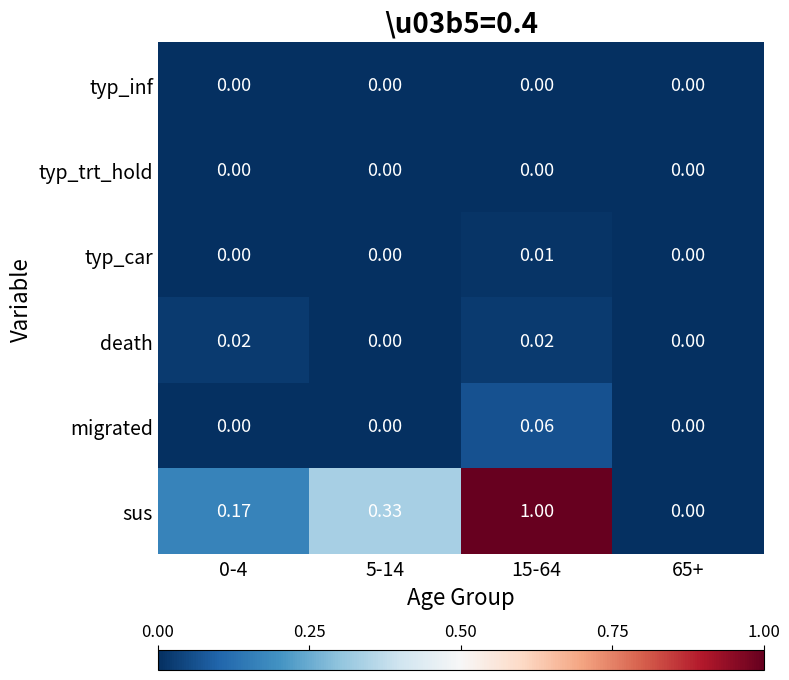

Which series has the largest total across all categories?

sus